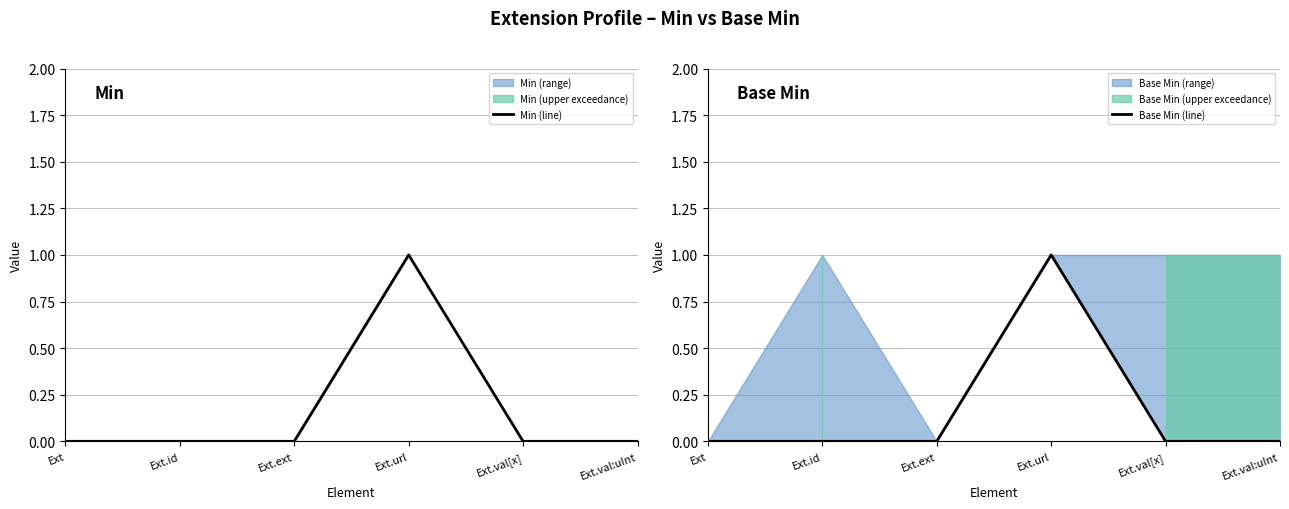

True or false: Min (line) has a value of 0 at Ext.

True